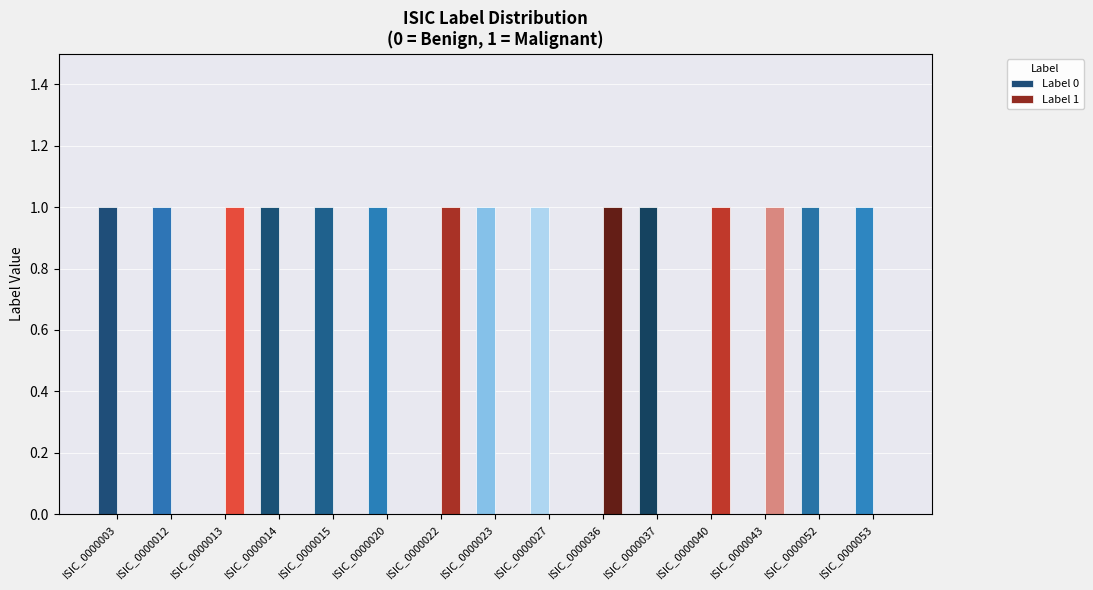

Is it true that Label 0 equals 0 at ISIC_0000037?

False